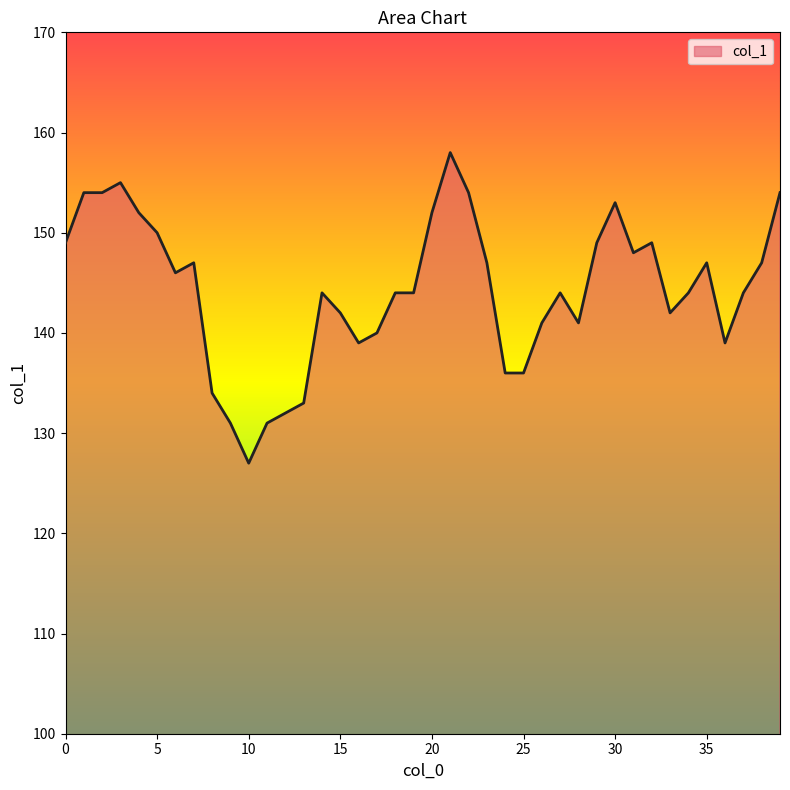

What is the smallest value displayed?

127